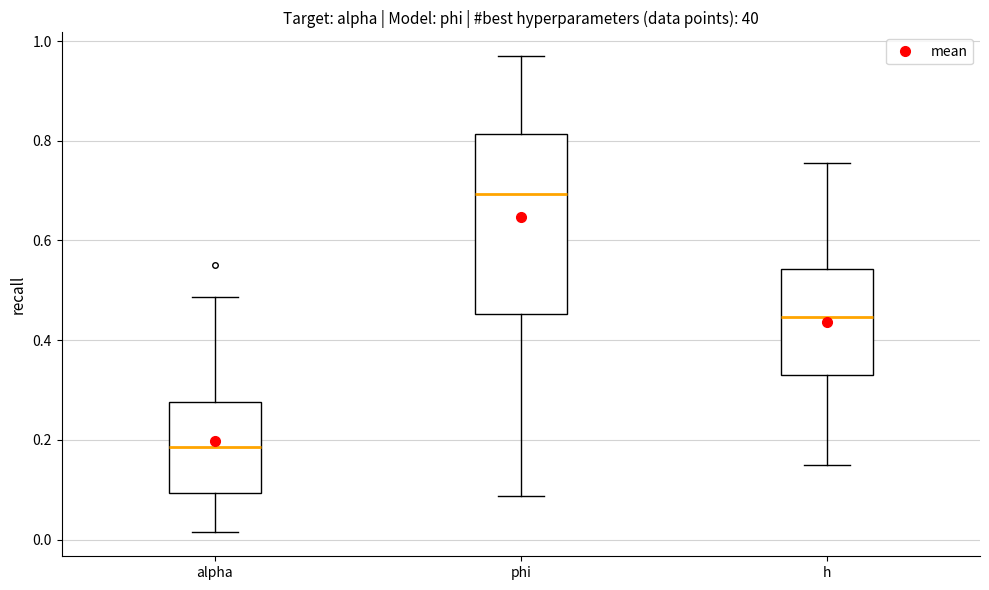

Reading left to right, read every box against the y-axis: the position of its median line, the range the box covers, and the ends of its whiskers. The values are not printed on the chart, so give them approximately, as read against the axis.

alpha: median 0.18, box 0.10 to 0.28, whiskers 0.02 to 0.48
phi: median 0.70, box 0.46 to 0.82, whiskers 0.08 to 0.96
h: median 0.44, box 0.34 to 0.54, whiskers 0.14 to 0.76